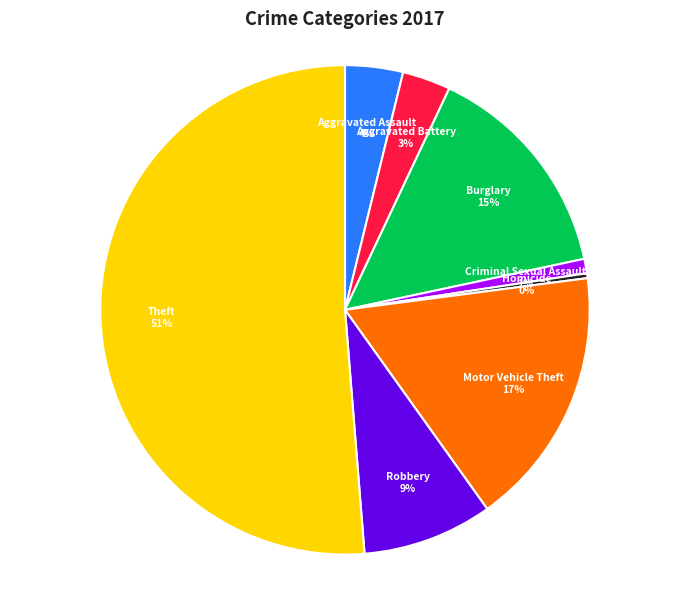

Does any single category account for the majority?

Yes